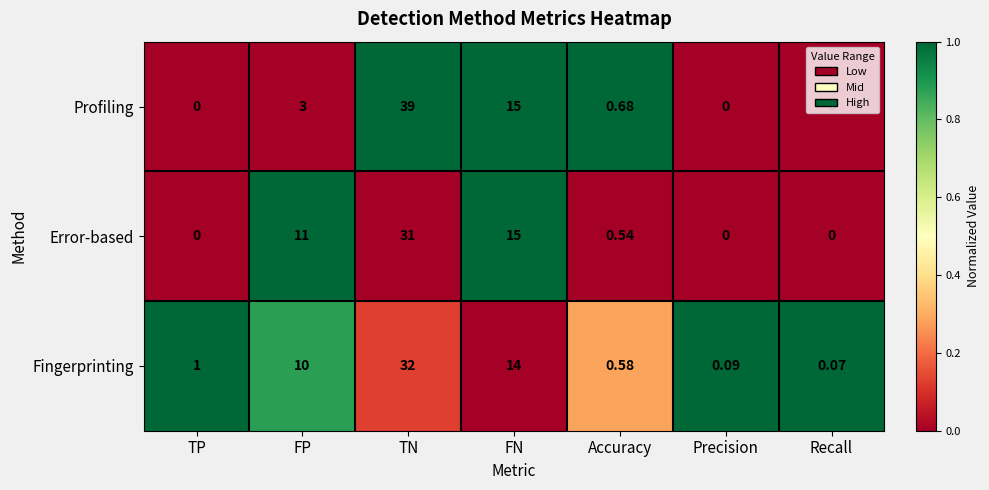

Which series has the widest spread of values?

Profiling